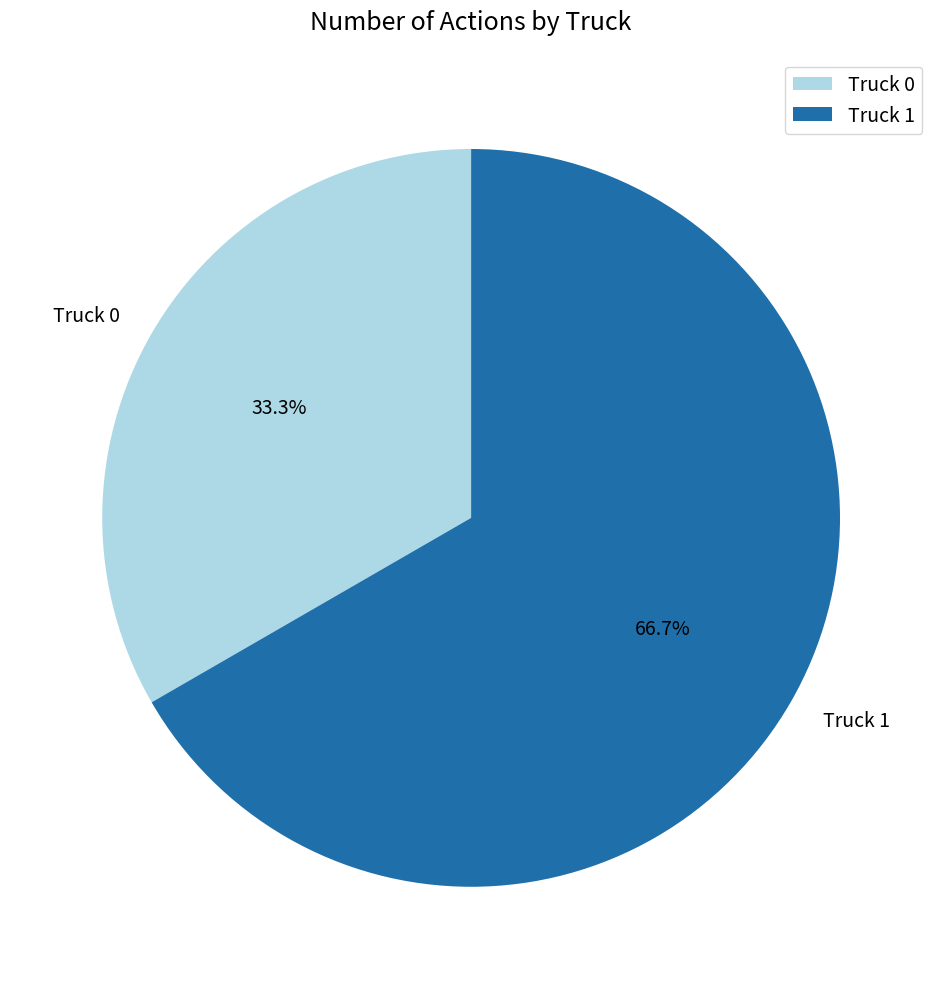

What is the total percentage of Truck 1 and Truck 0?

100.0%